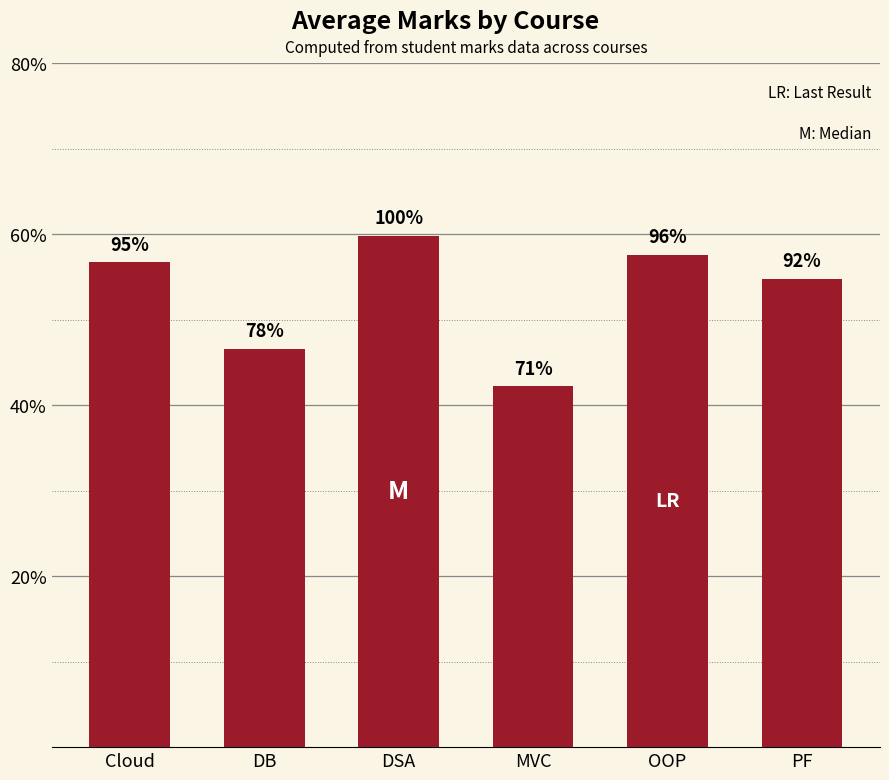

Which has a higher value, OOP or DSA?

DSA